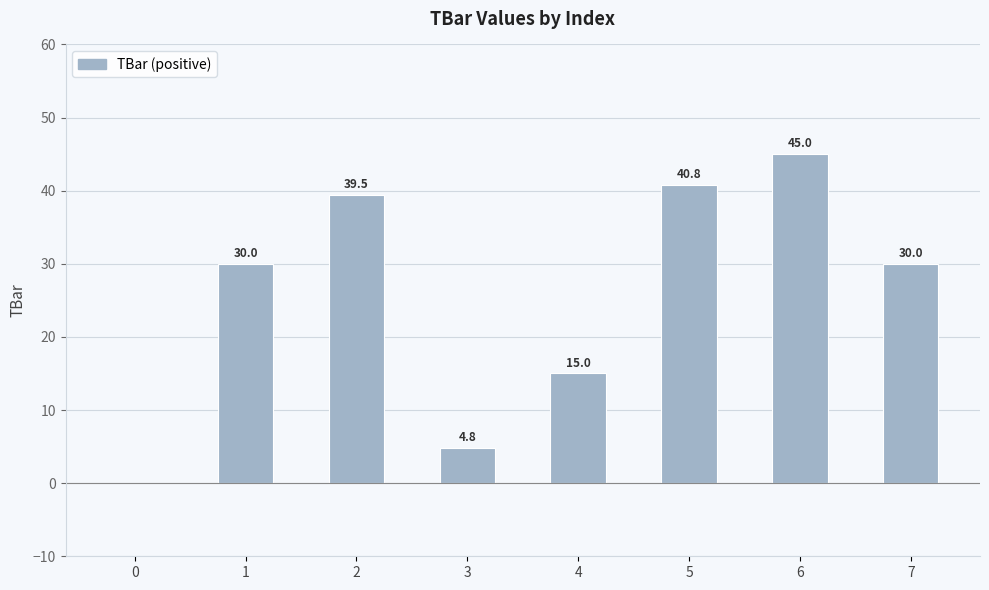

Reading left to right, transcribe all the data shown in this chart.

0.0	30.0	39.5	4.8	15.0	40.8	45.0	30.0